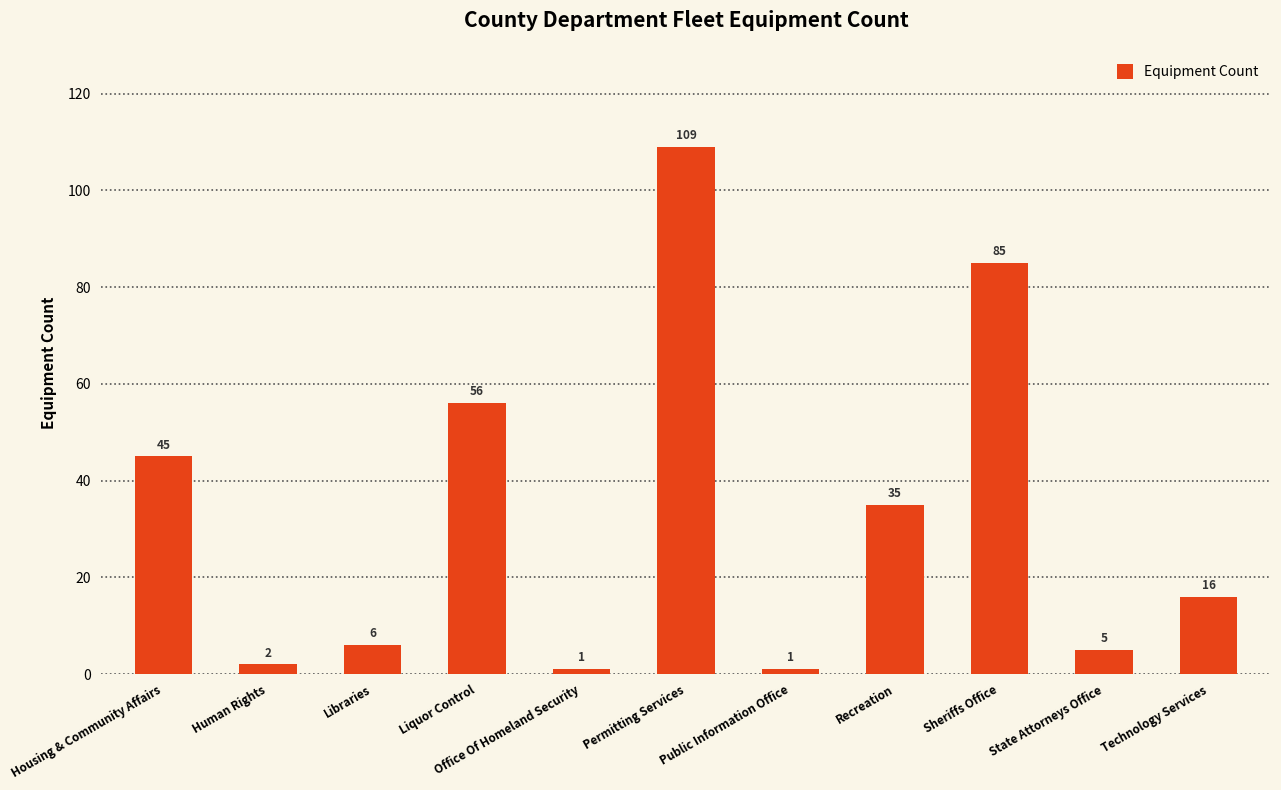

How many bars are there in total?

11